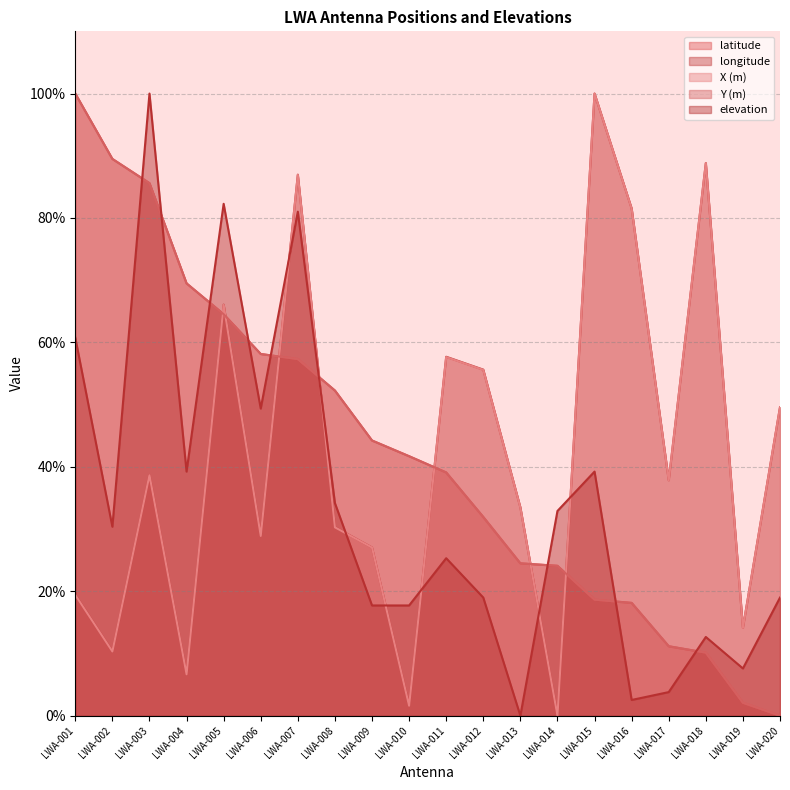

Which category has the highest value across all series?

LWA-001